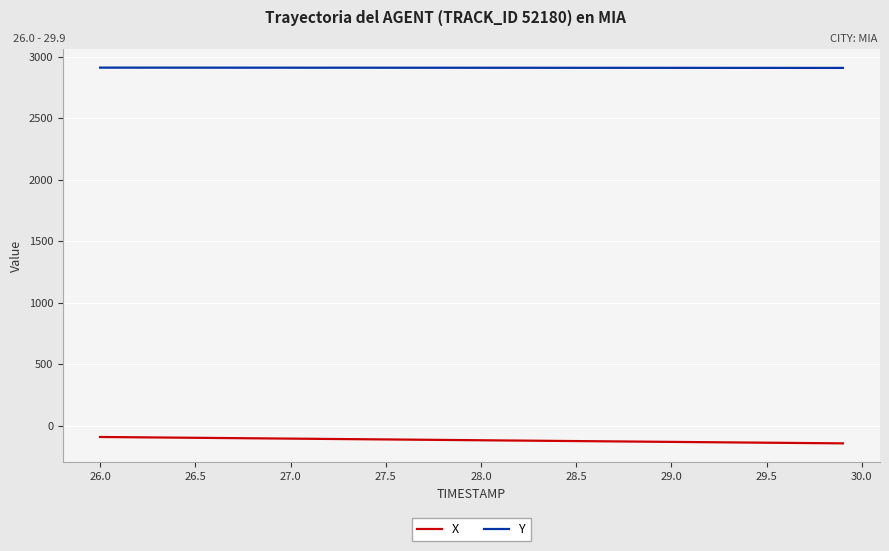

Rank the series by their maximum value, from lowest to highest.

X, Y